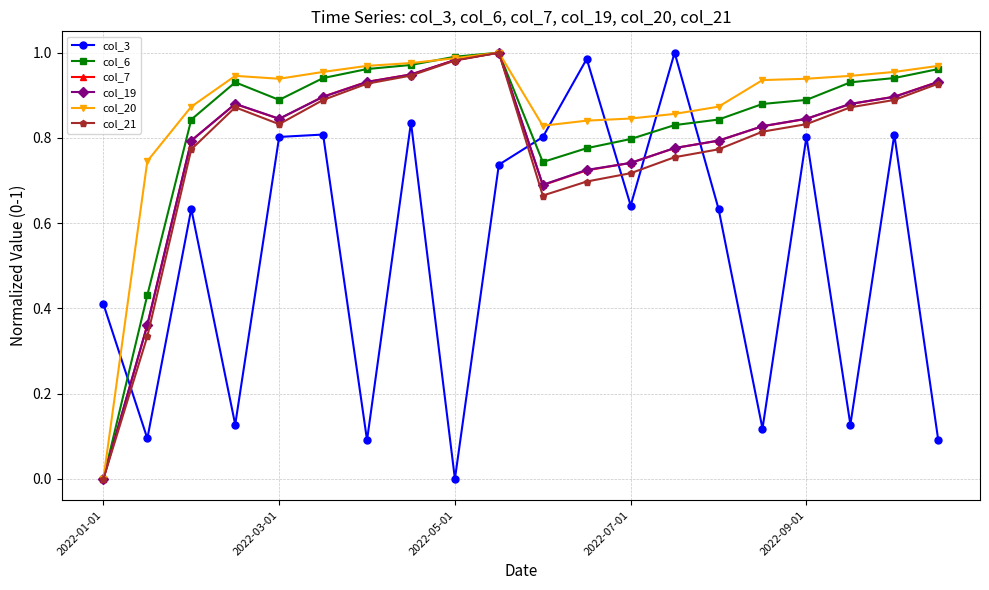

How many intersections are there between col_21 and col_3?

5